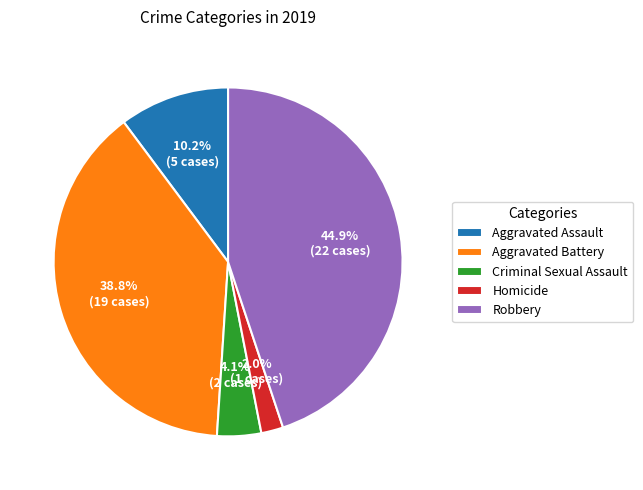

To the nearest percent, what portion does Robbery represent?

45%